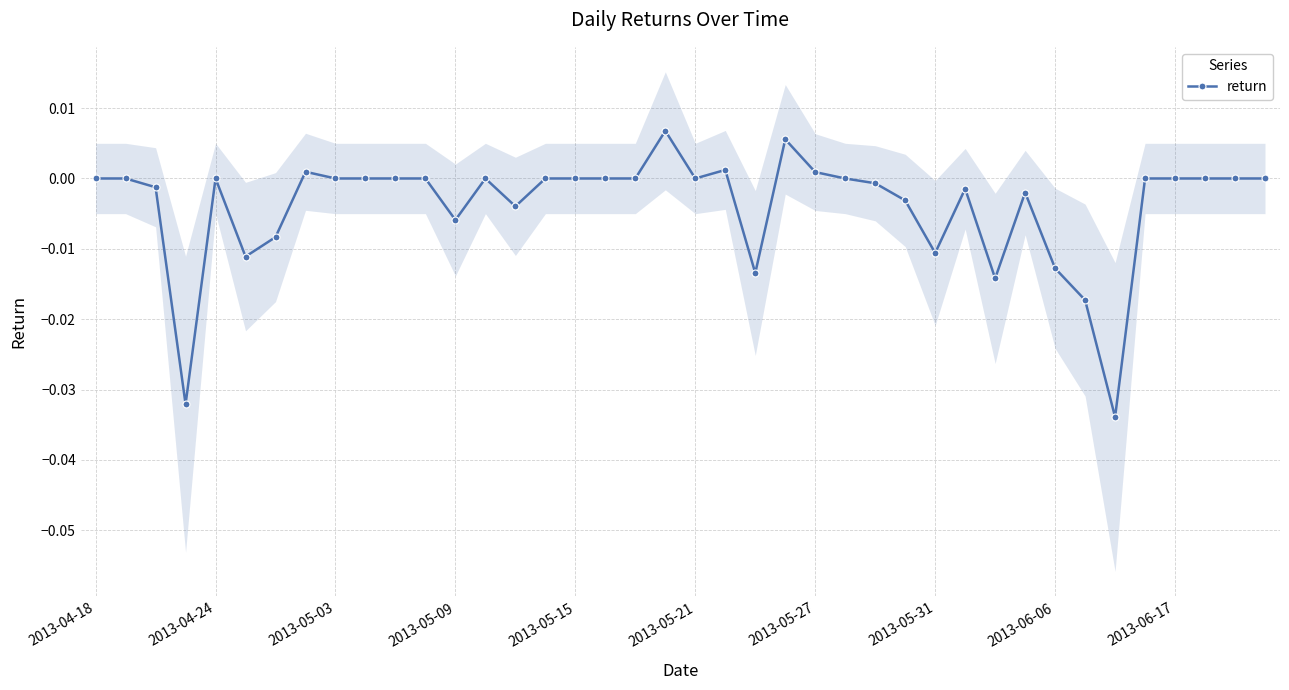

How many lines are shown in the chart?

1